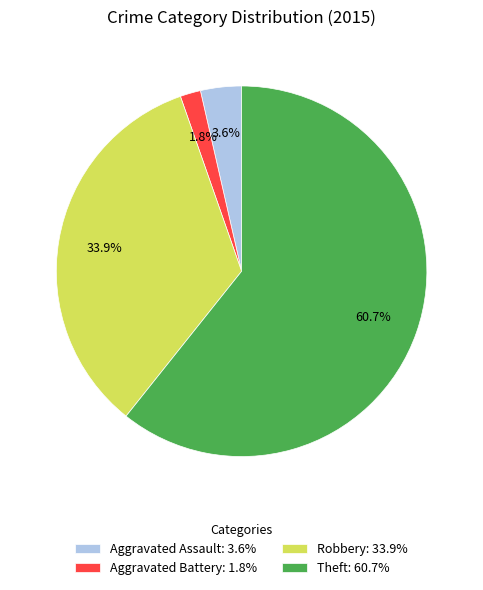

What is the ratio of the value at Robbery: 33.9% to the value at Theft: 60.7%?

0.6